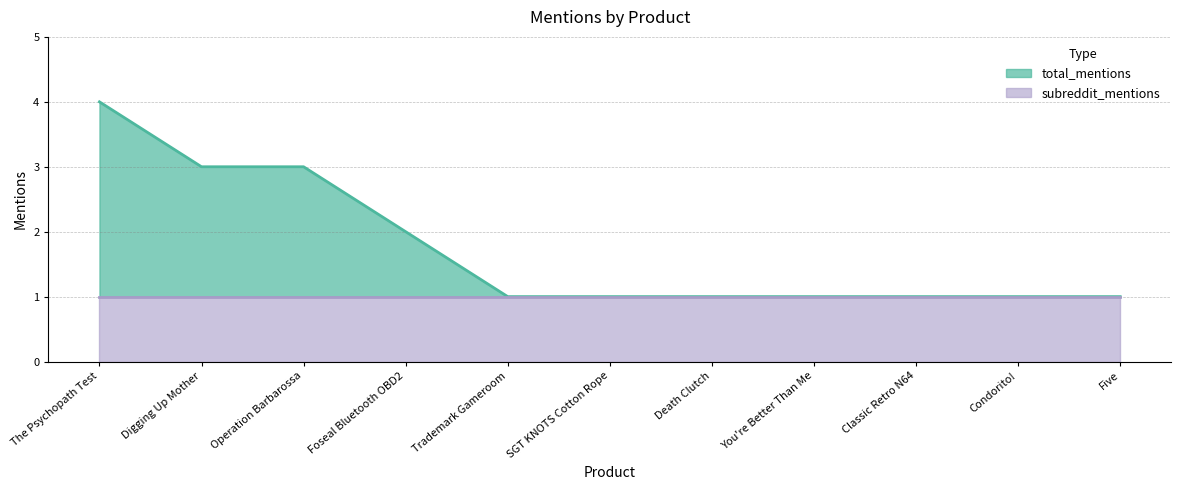

Count the values in the range 1 to 3.

10